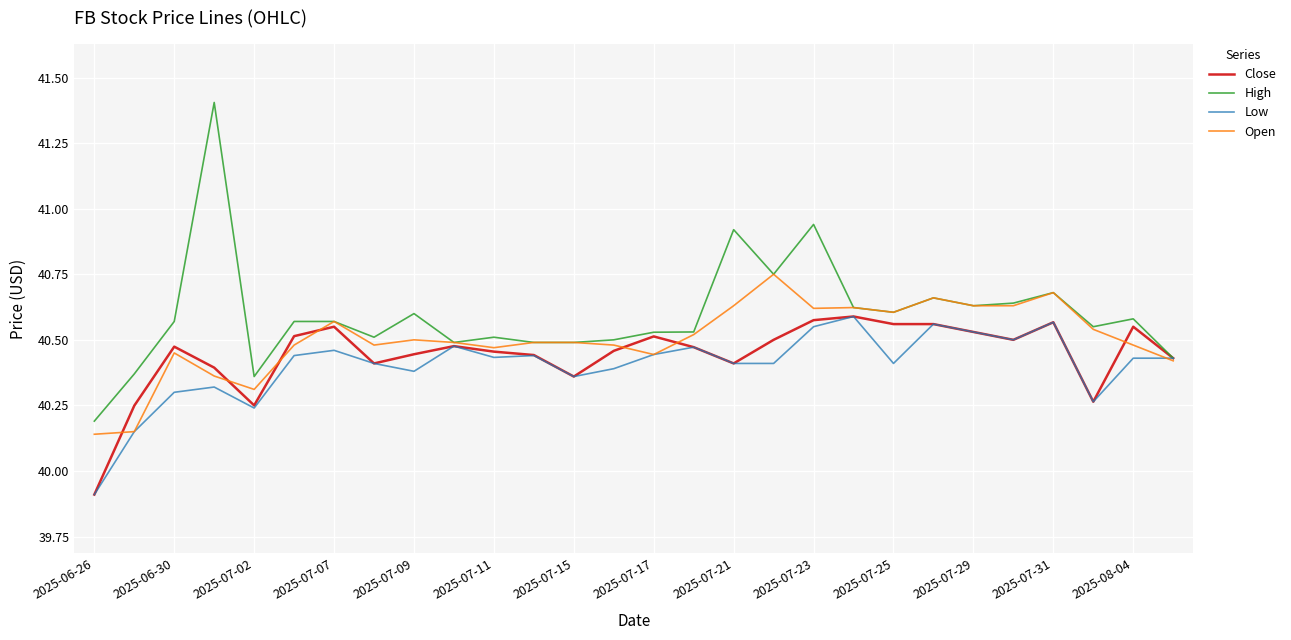

At how many categories does at least one series exceed 40?

28